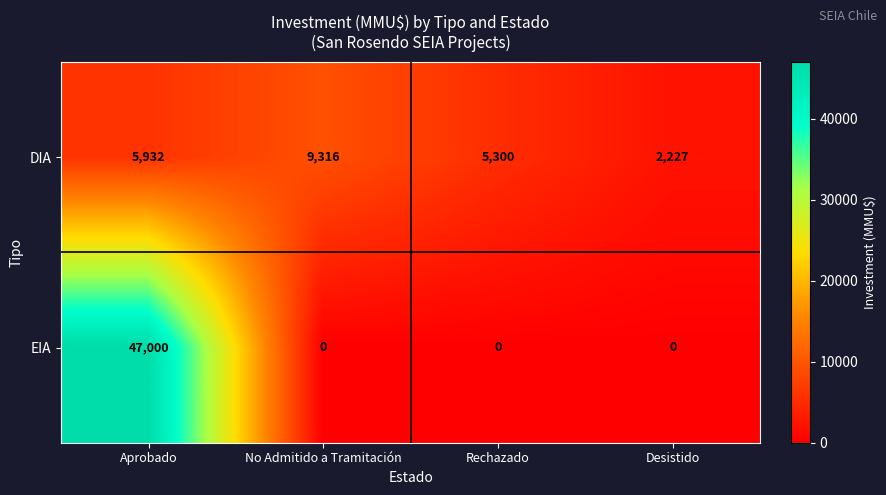

The EIA series shows 0 at No Admitido a Tramitación. True or false?

True